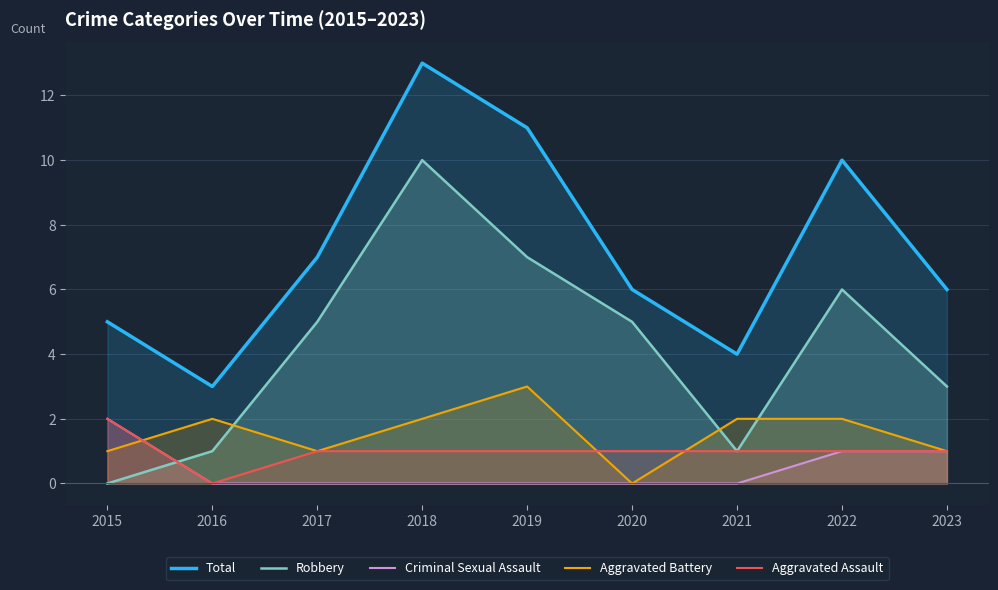

Which category has the lowest value in the Criminal Sexual Assault series?

2016